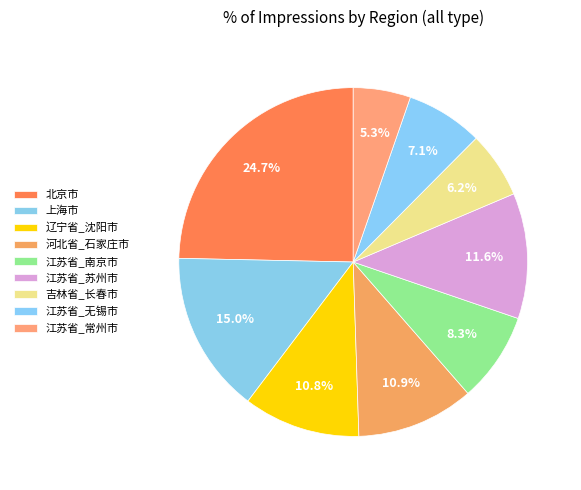

Is 上海市 the majority of the pie?

No